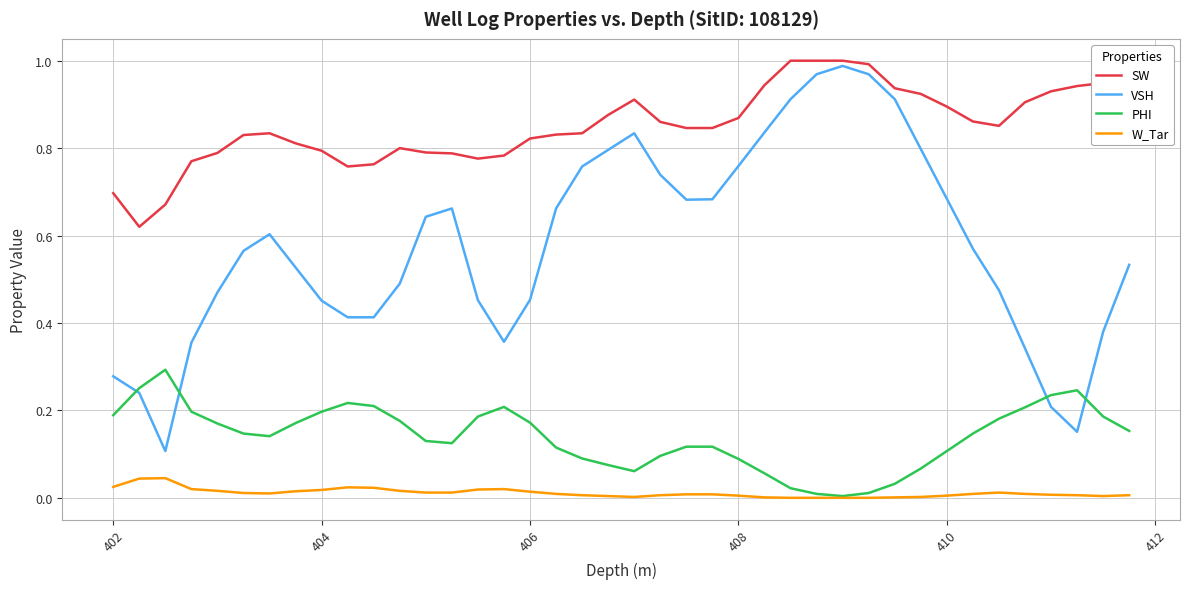

How many times do VSH and PHI cross each other?

4